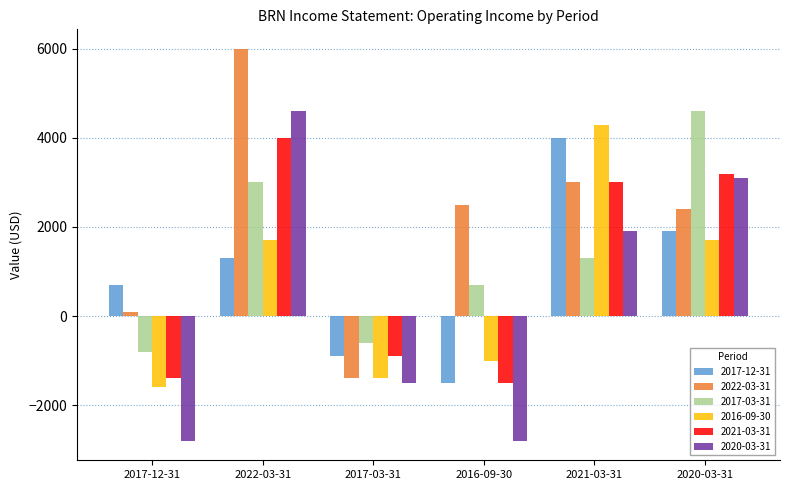

How many bars are there in total?

36